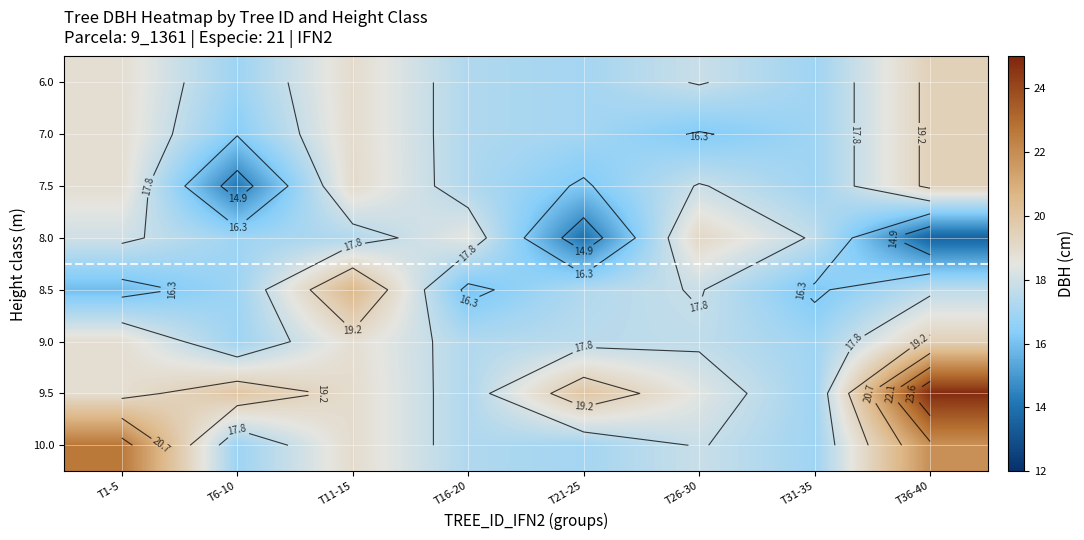

Where is 6.0 nearest to the value 18?

T26-30